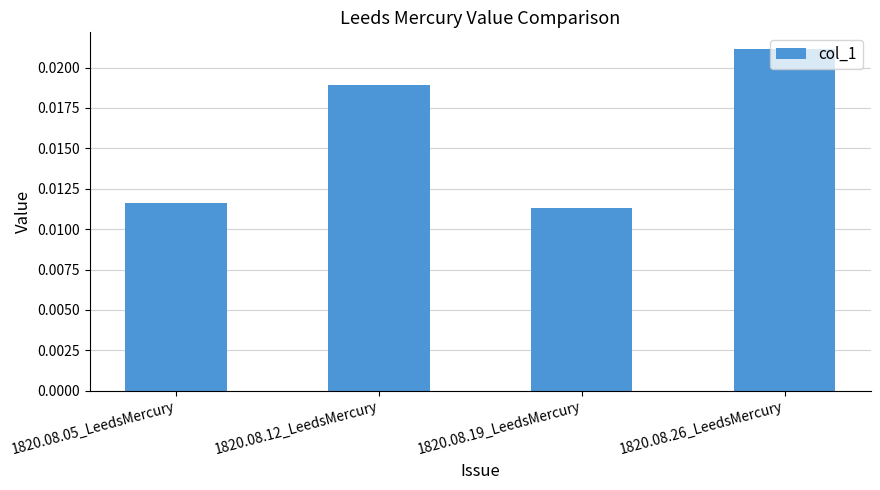

What is the label of the 4th bar from the left?

1820.08.26_LeedsMercury